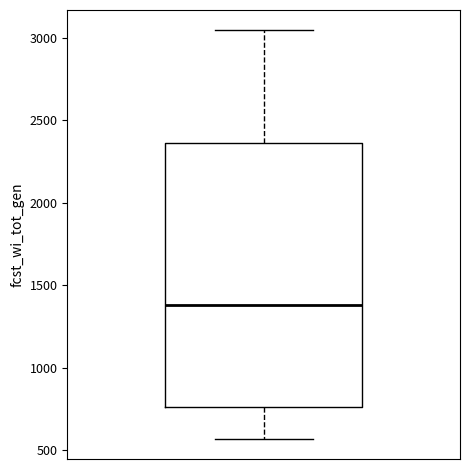

Read this box plot against the y-axis: the position of the median line, the range covered by the box, and the ends of both whiskers. The values are not printed on the chart, so give them approximately, as read against the axis.

median 1400, box 750 to 2350, whiskers 550 to 3050